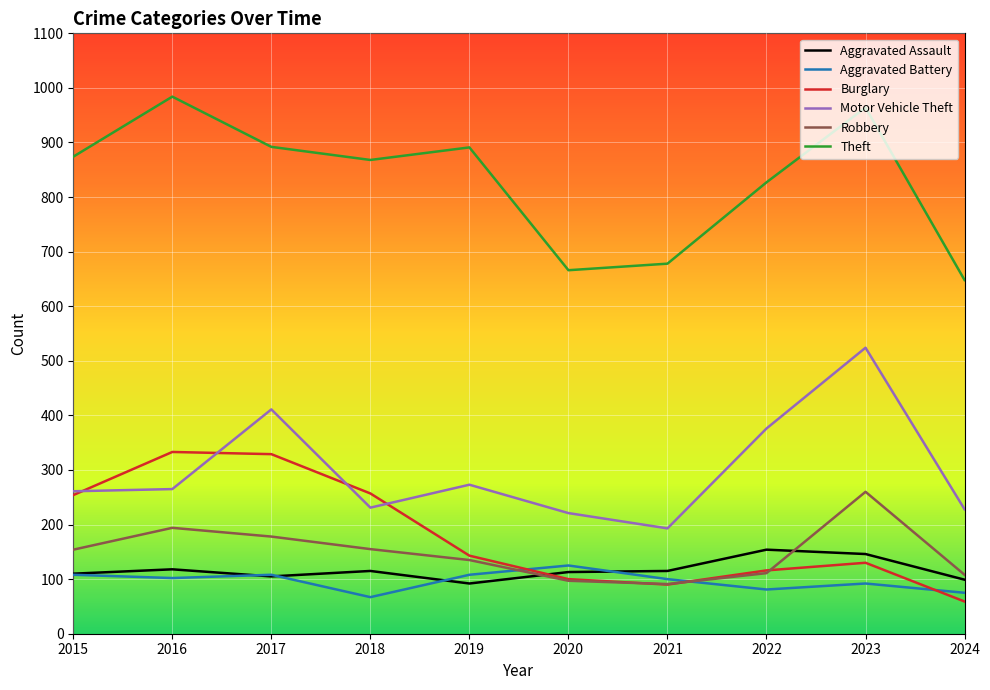

What is the average value of the Motor Vehicle Theft series?

298